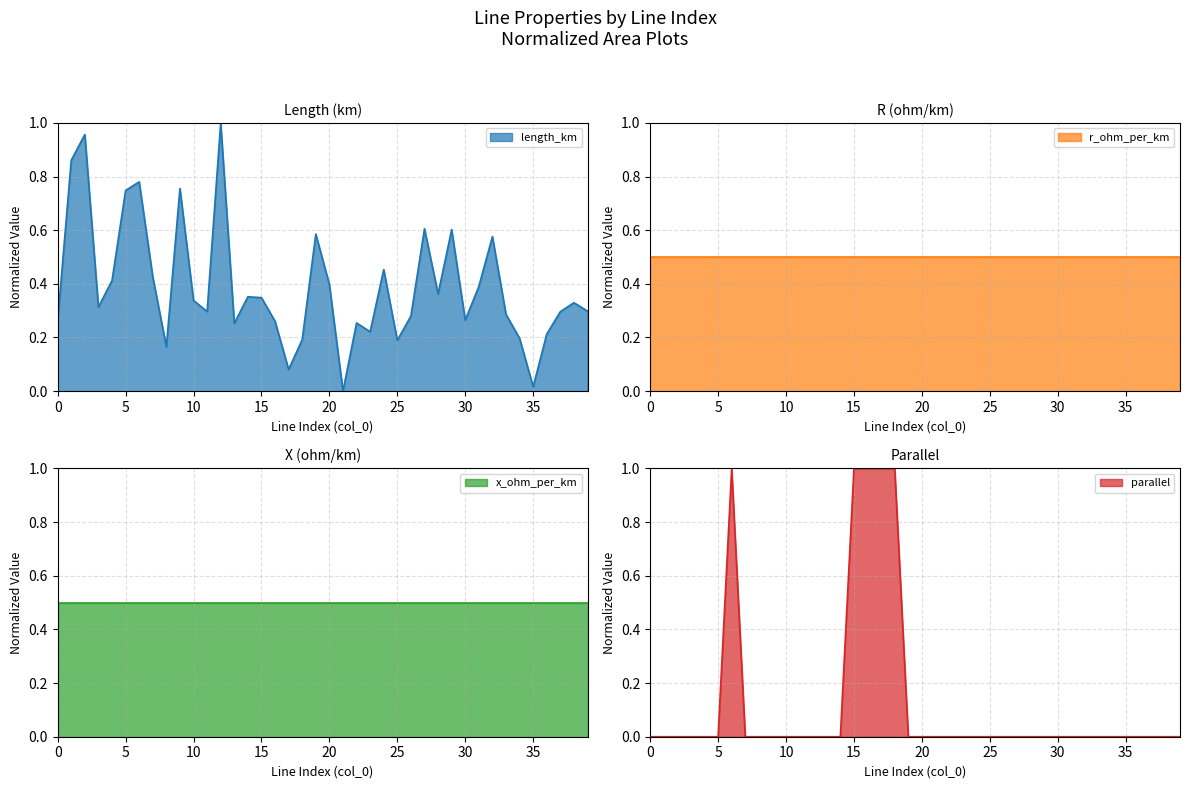

Is it true that length_km equals 0.1 at 30?

False